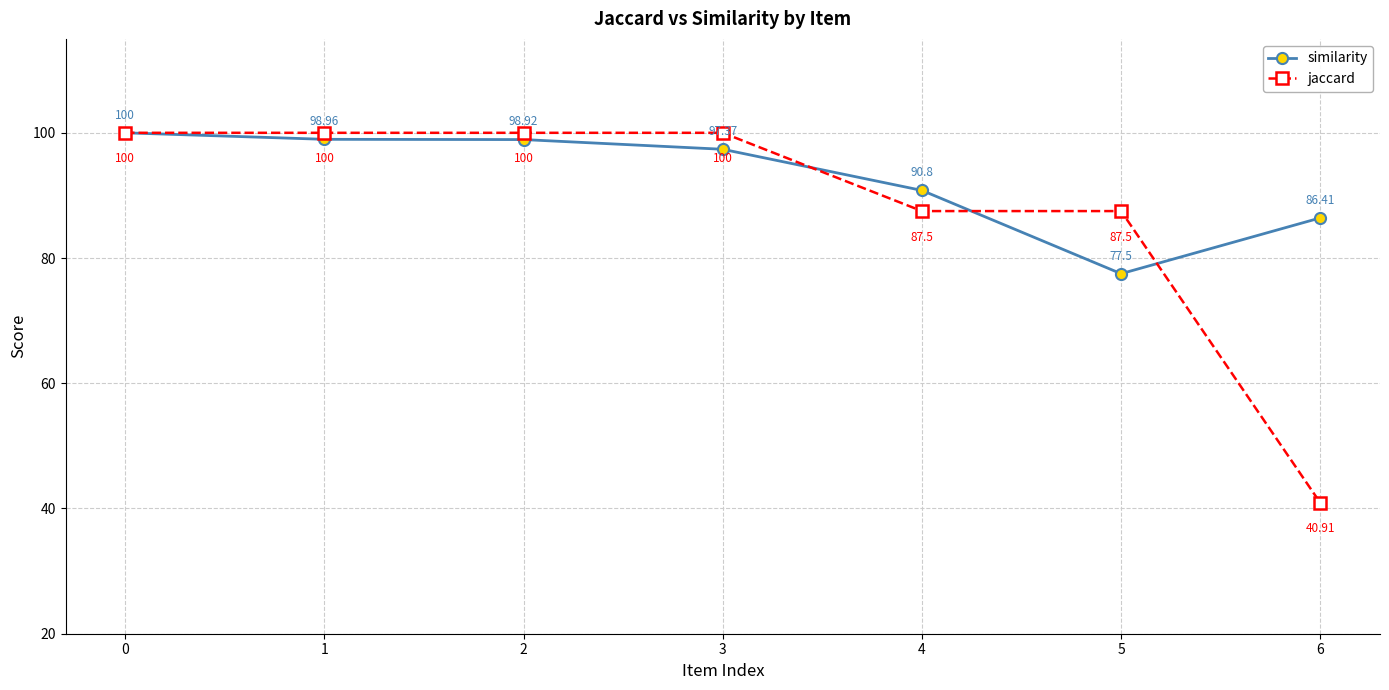

The value of jaccard at 5 is 87.5. True or false?

True